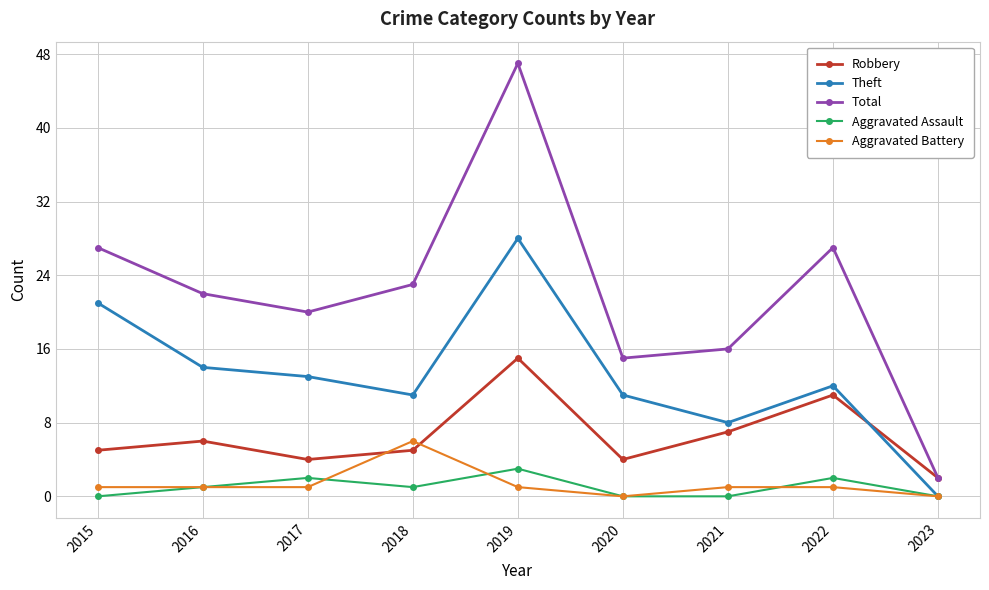

True or false: Robbery has a value of 11 at 2022.

True